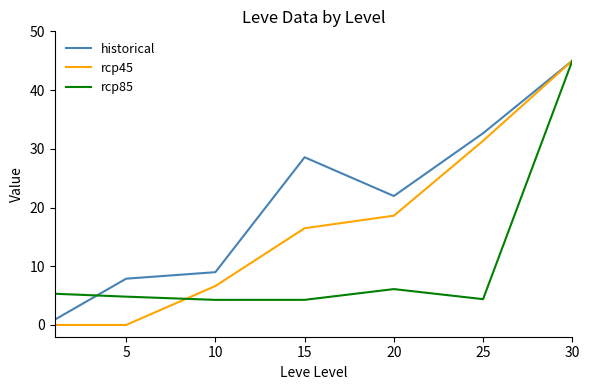

List the series in order of their overall mean, highest first.

historical, rcp45, rcp85